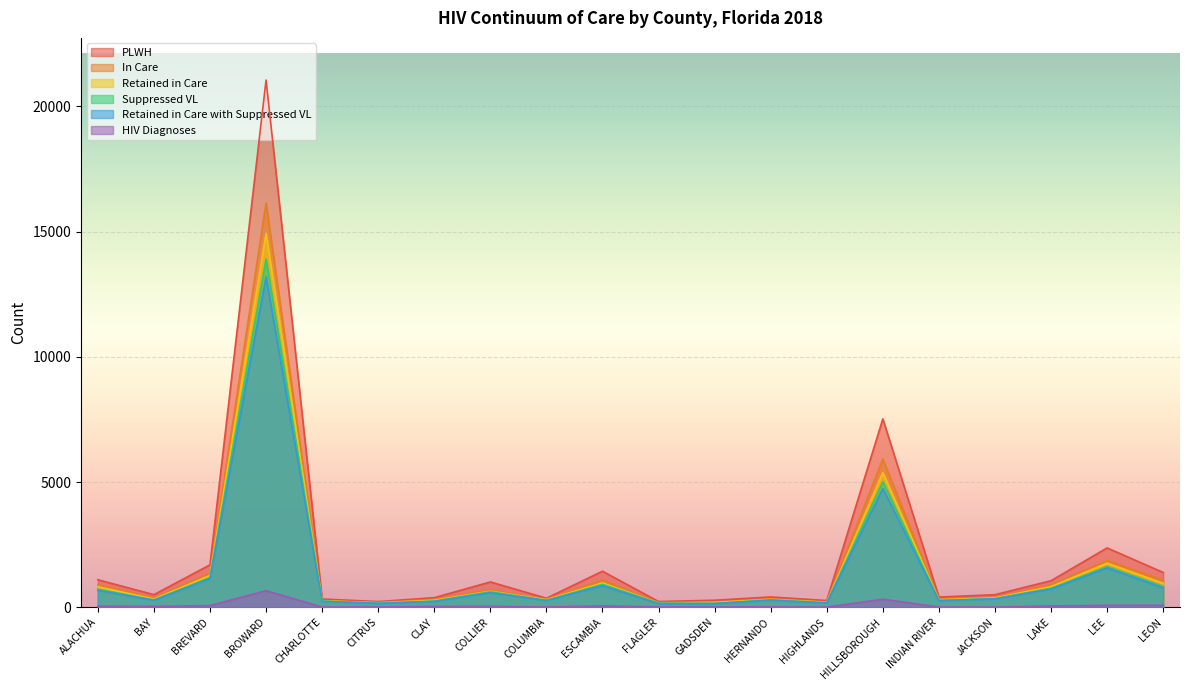

True or false: Retained in Care with Suppressed VL and HIV Diagnoses intersect in this chart.

False